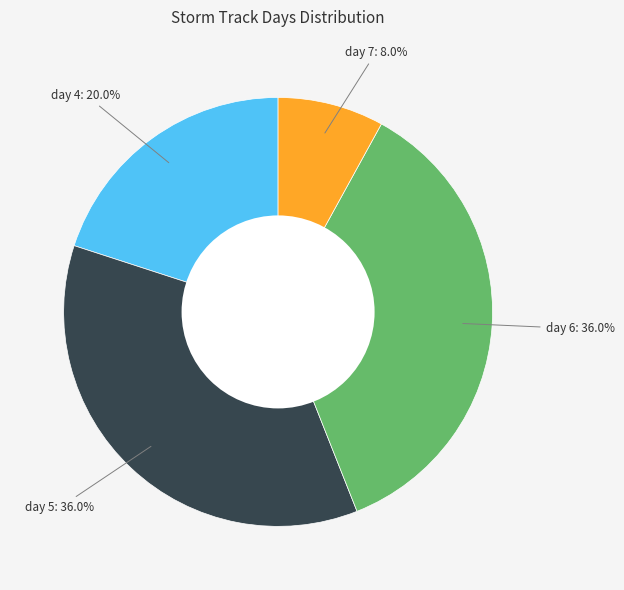

Is there a majority slice in this chart?

No